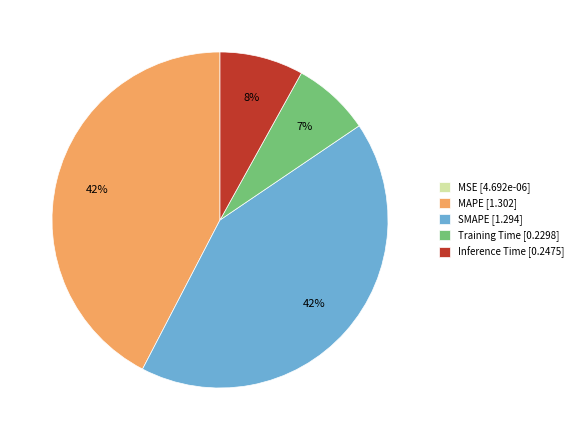

What percentage is the MAPE [1.302] slice, to the nearest percent?

42%